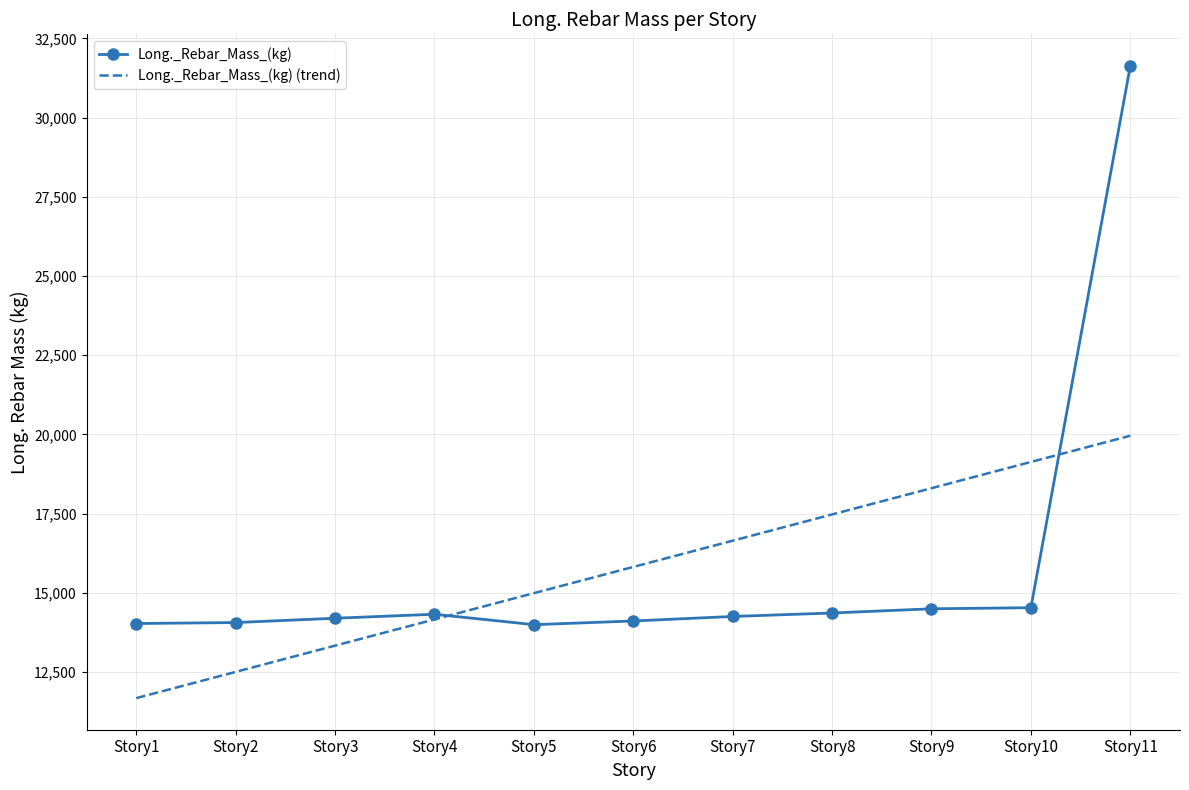

Which label corresponds to the smallest value in the chart?

Story1